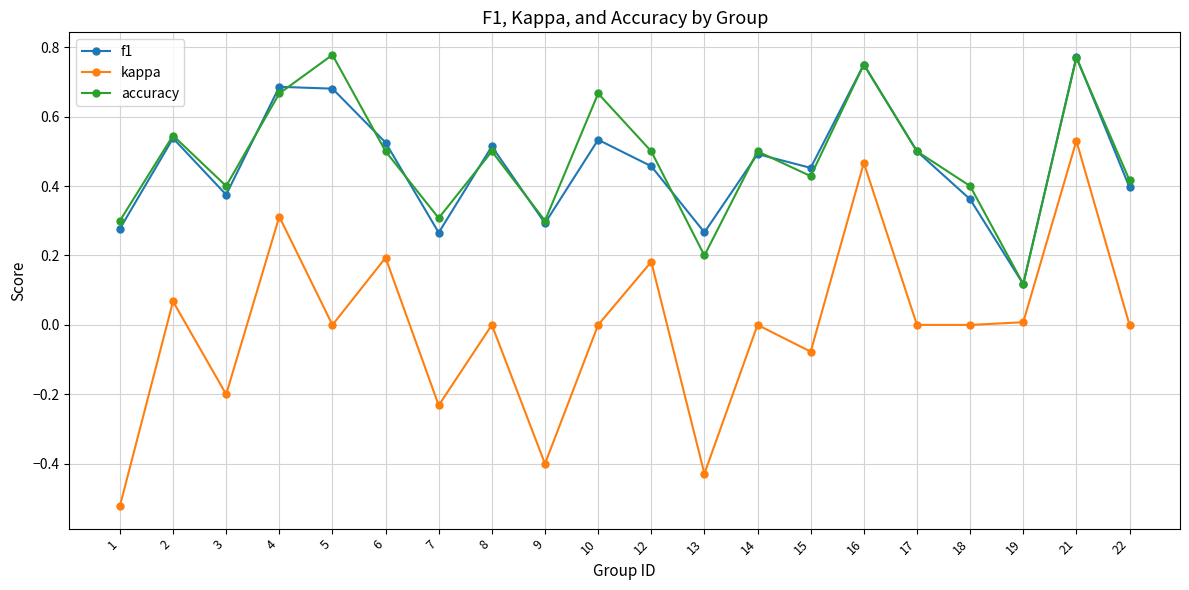

How many interior local peaks does the f1 series have?

7